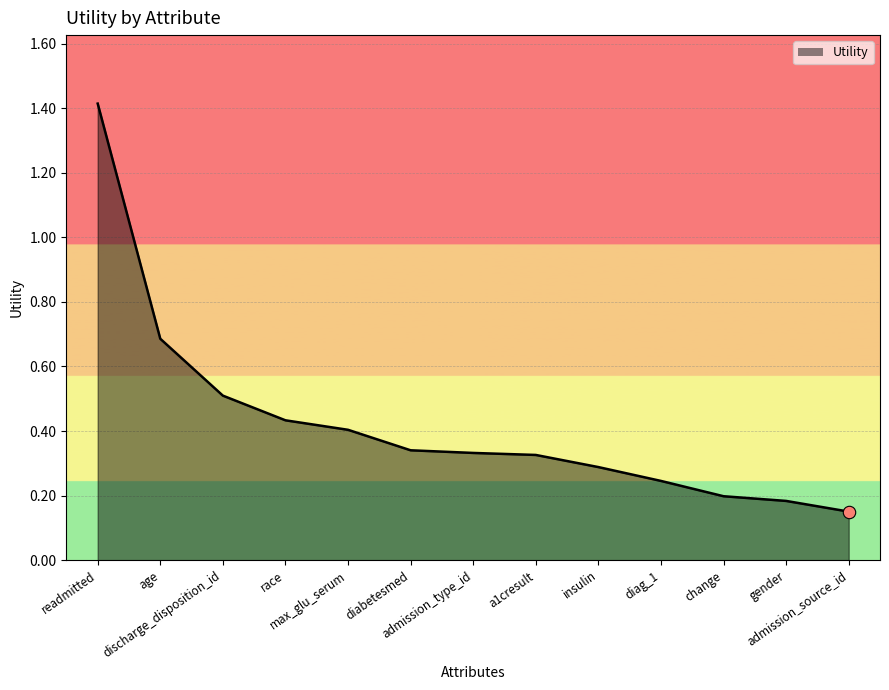

What is the change in value from discharge_disposition_id to race?

-0.1